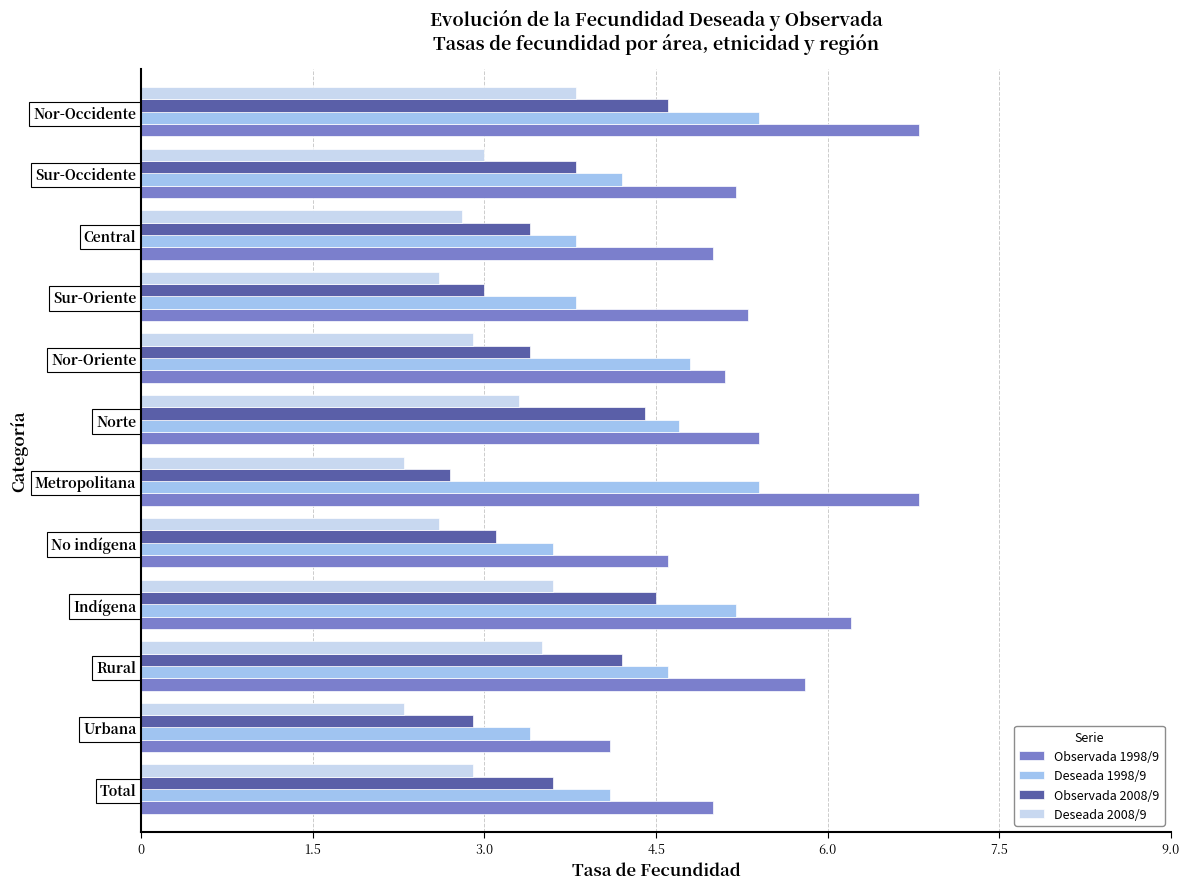

True or false: Deseada 1998/9 has a value of 2.6 at Rural.

False